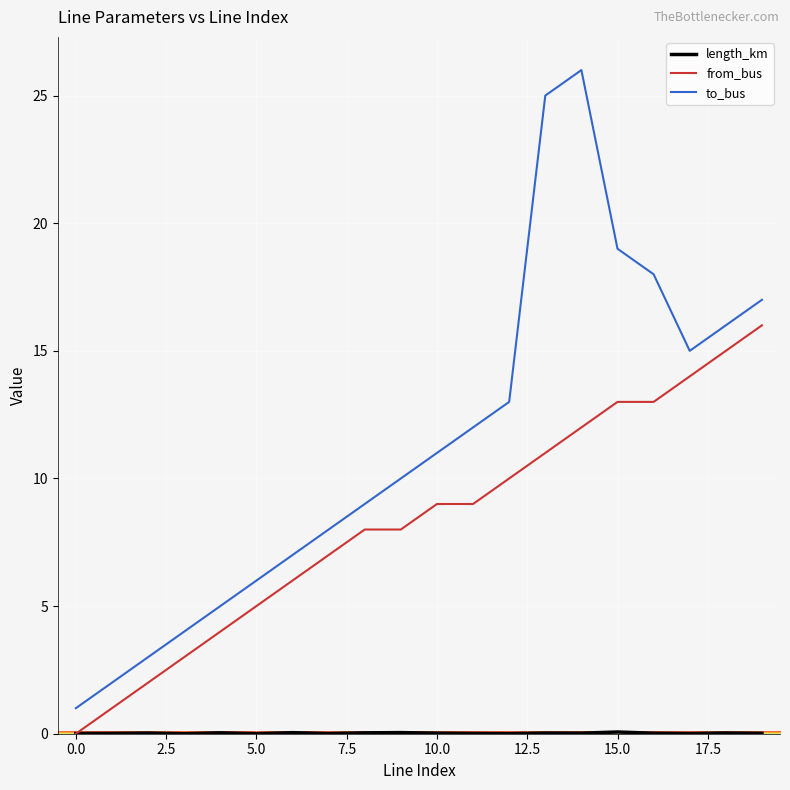

Which series has the largest range (max minus min)?

to_bus